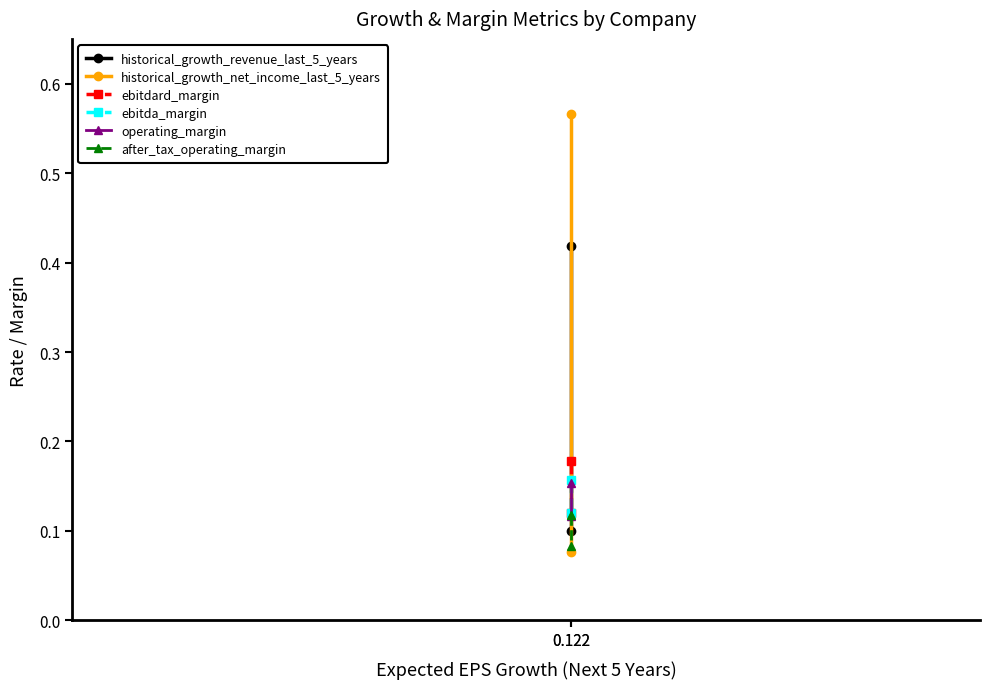

Which has a higher value, 0.122 or 0.122?

0.122